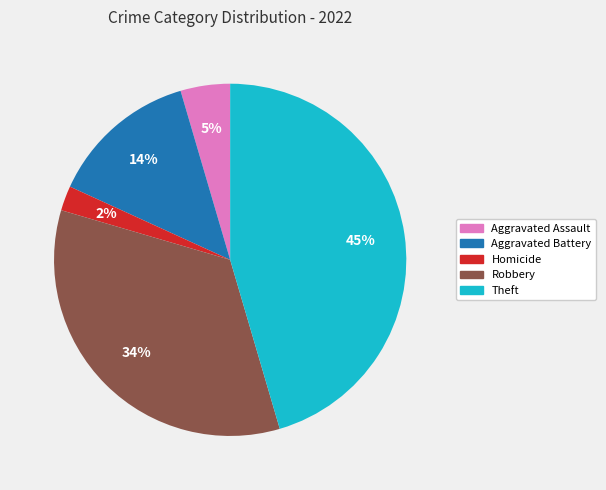

Does any single category account for the majority?

No